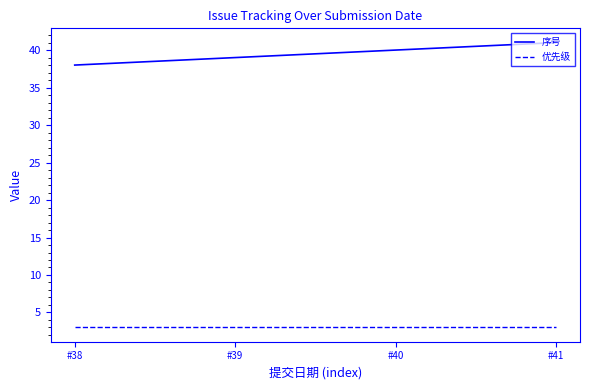

At which category is the sum across all series the highest?

#41